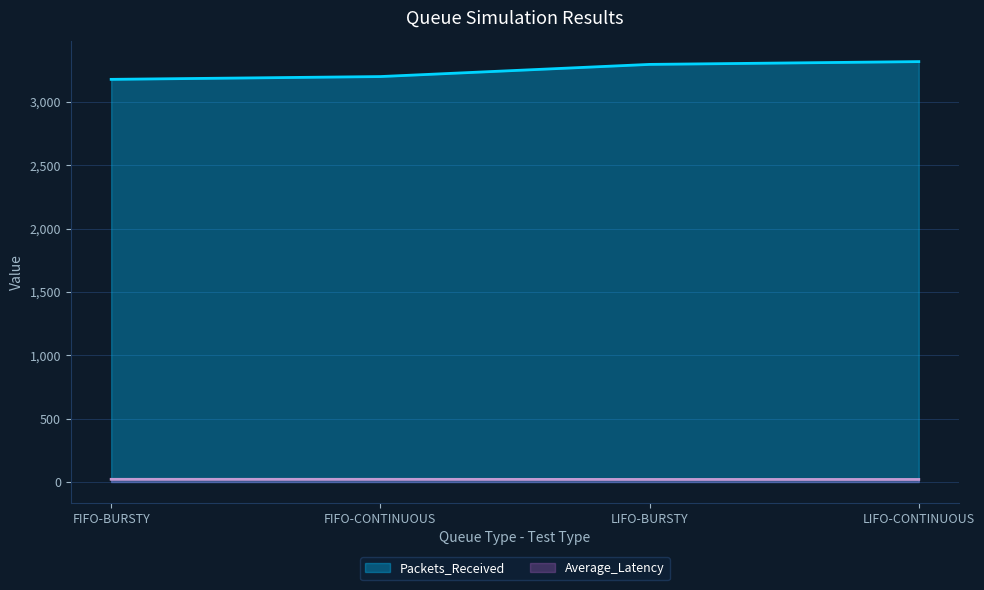

Count the Average_Latency values in the range 20 to 21.

2